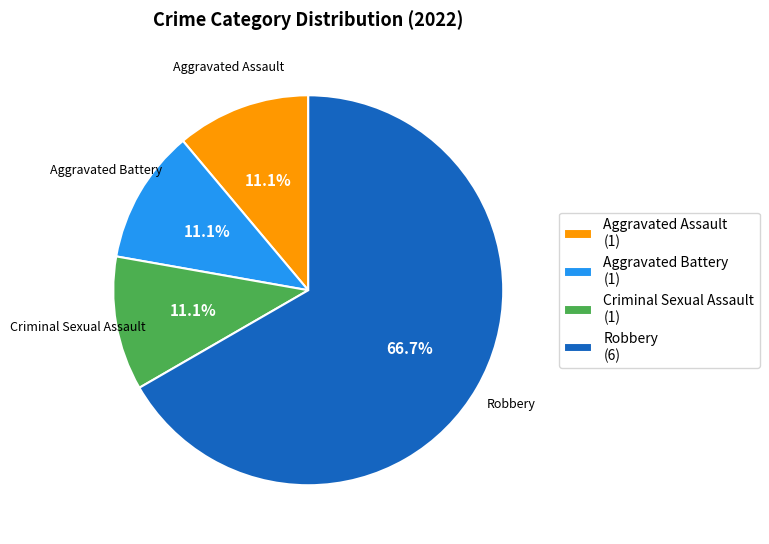

To the nearest percent, what is the difference between the Robbery and Aggravated Assault slice percentages?

56%